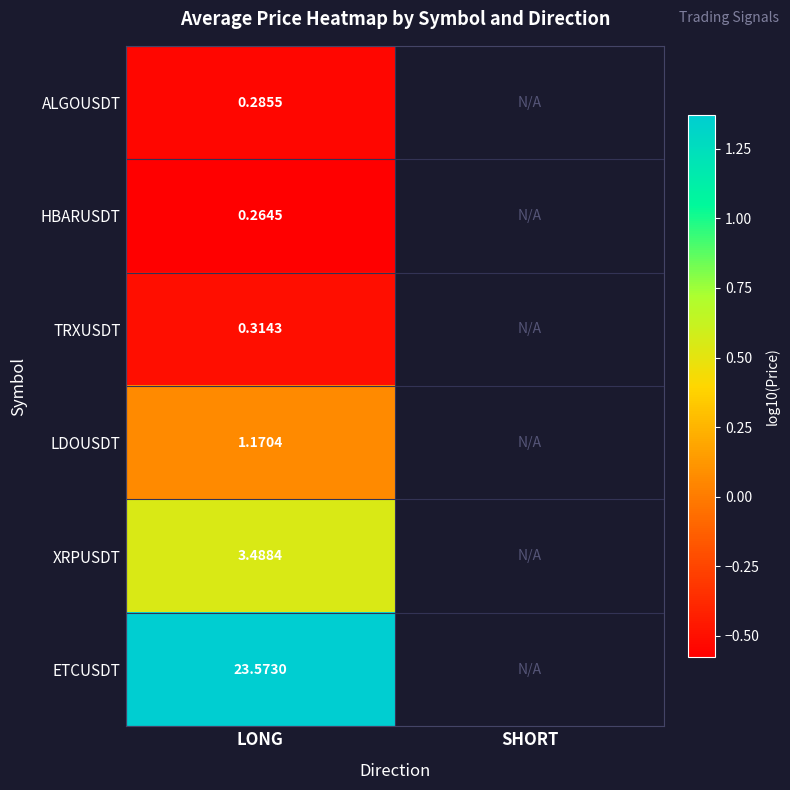

Rank the series by their maximum value, from lowest to highest.

HBARUSDT, ALGOUSDT, TRXUSDT, LDOUSDT, XRPUSDT, ETCUSDT